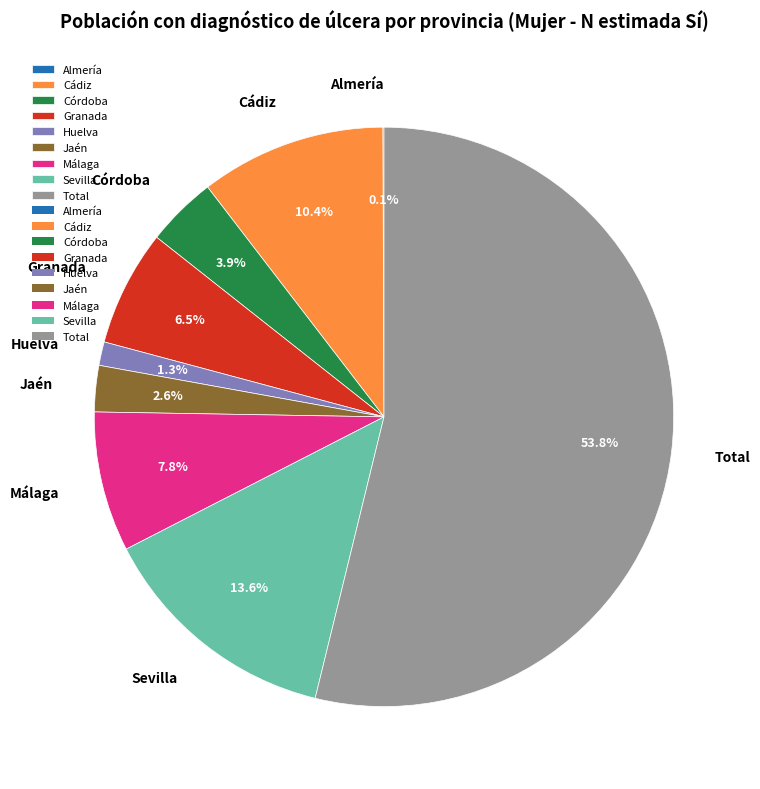

To the nearest percent, what is the difference between the largest and smallest slice percentages?

54%